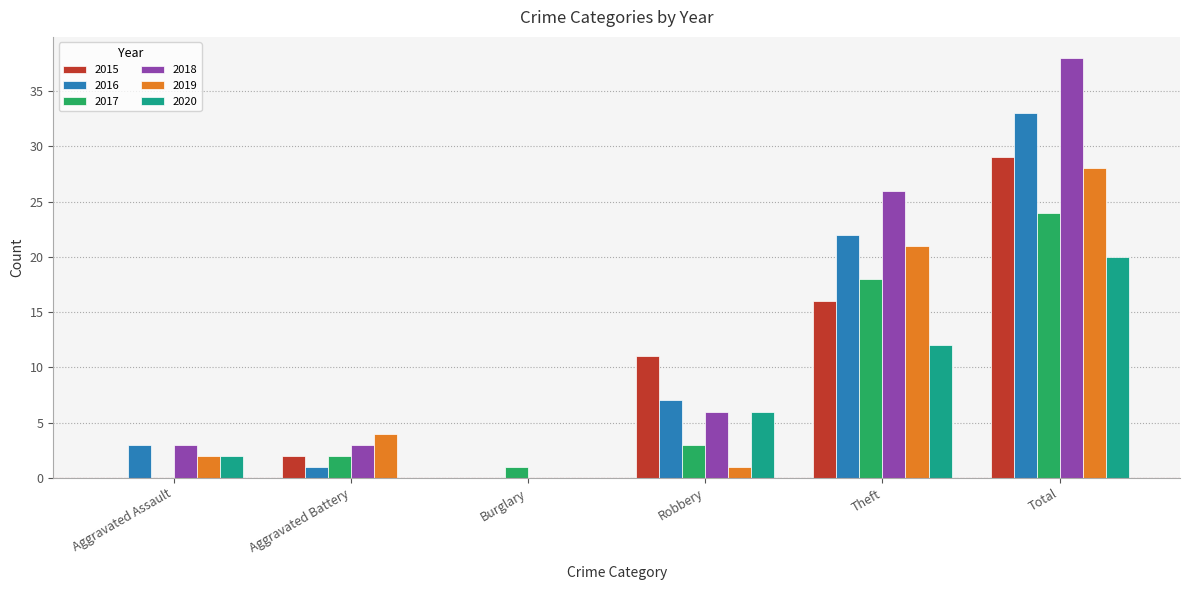

What is the sum of all 2017 values?

48